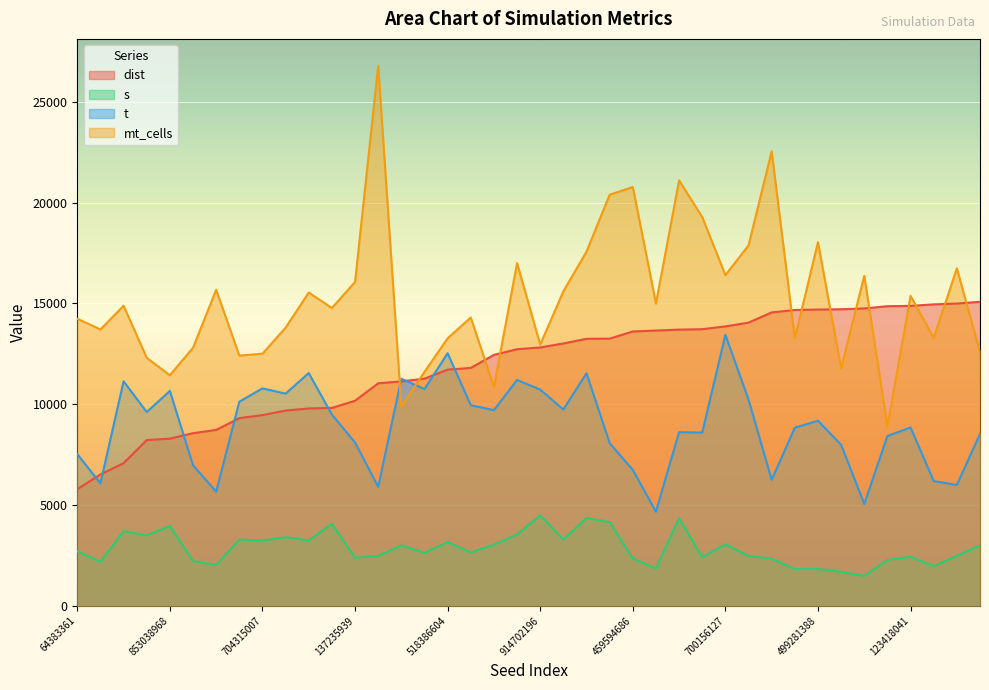

Rank the series by their average value, from highest to lowest.

mt_cells, dist, t, s